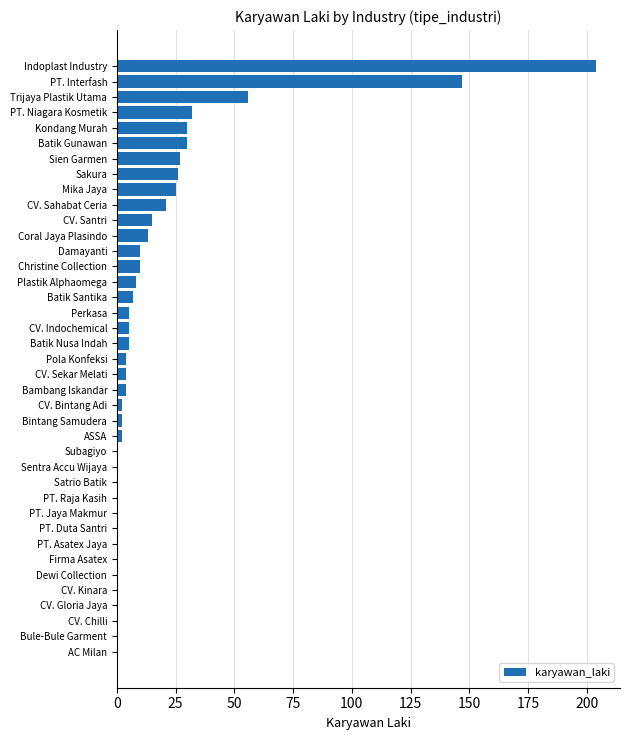

The value at Dewi Collection is 0. True or false?

True